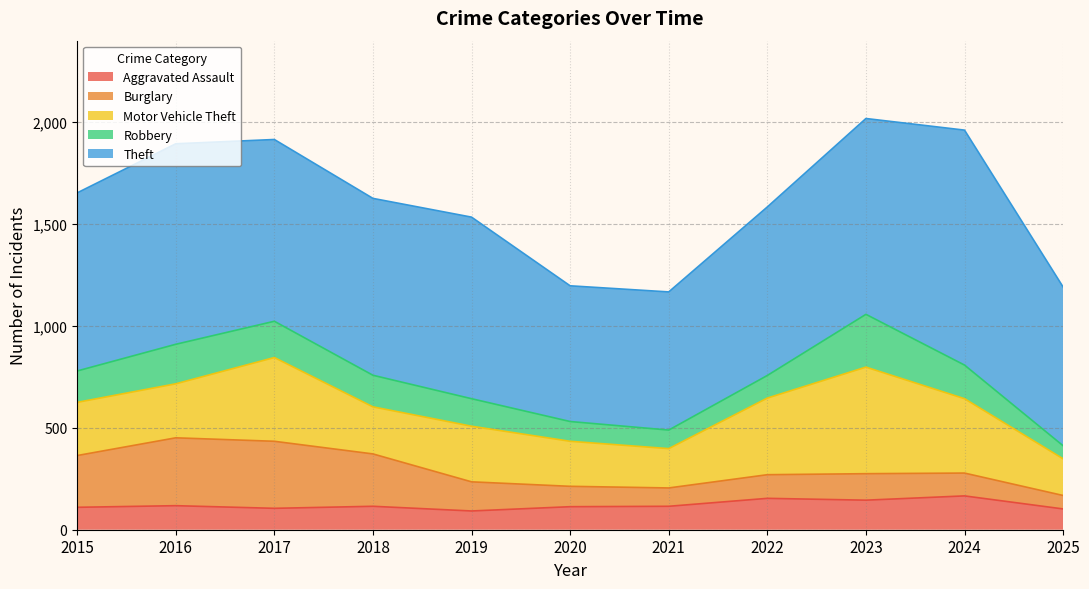

What is the difference between the highest and lowest values at 2020?

569